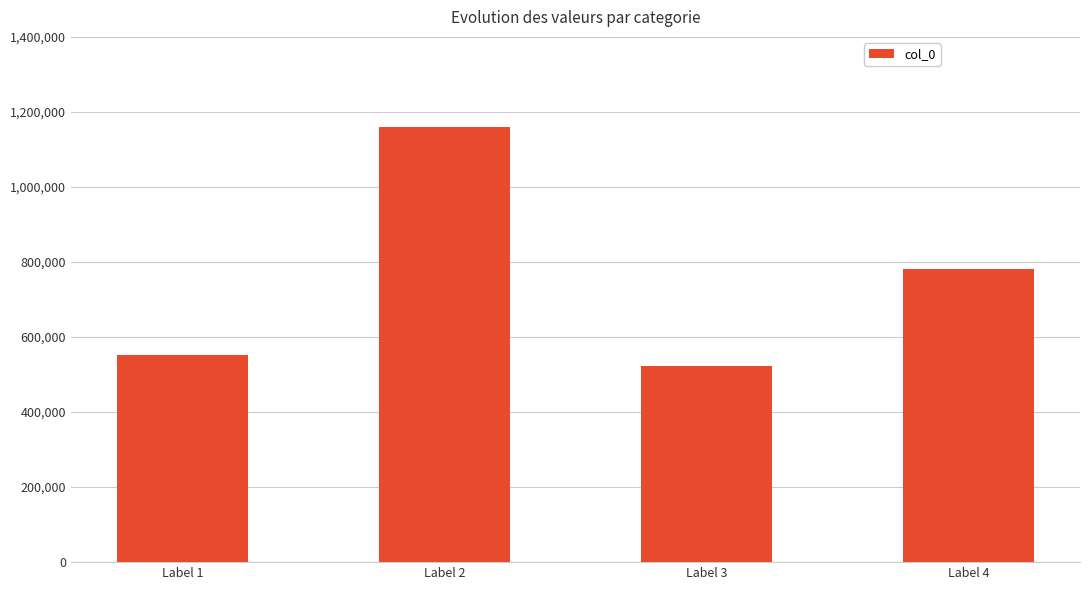

What is the difference between the maximum and second lowest values?

606087